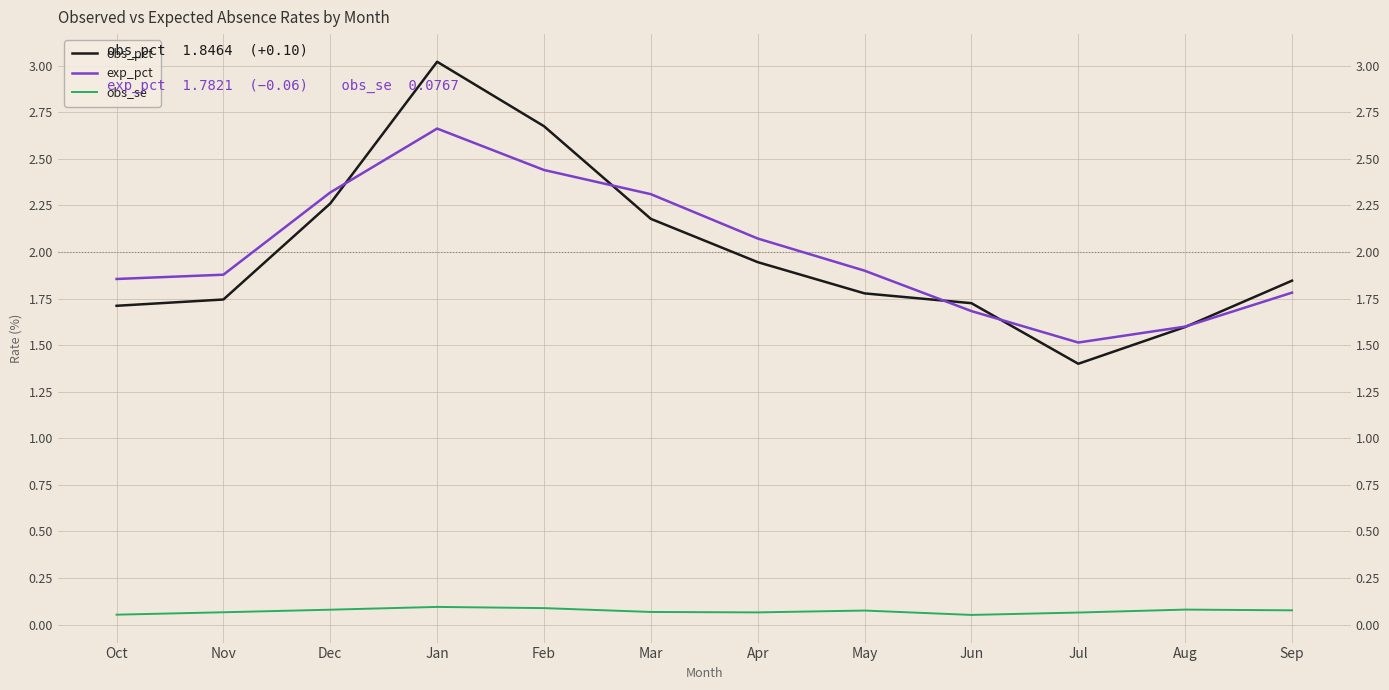

Which label corresponds to the largest value in the chart?

Jan